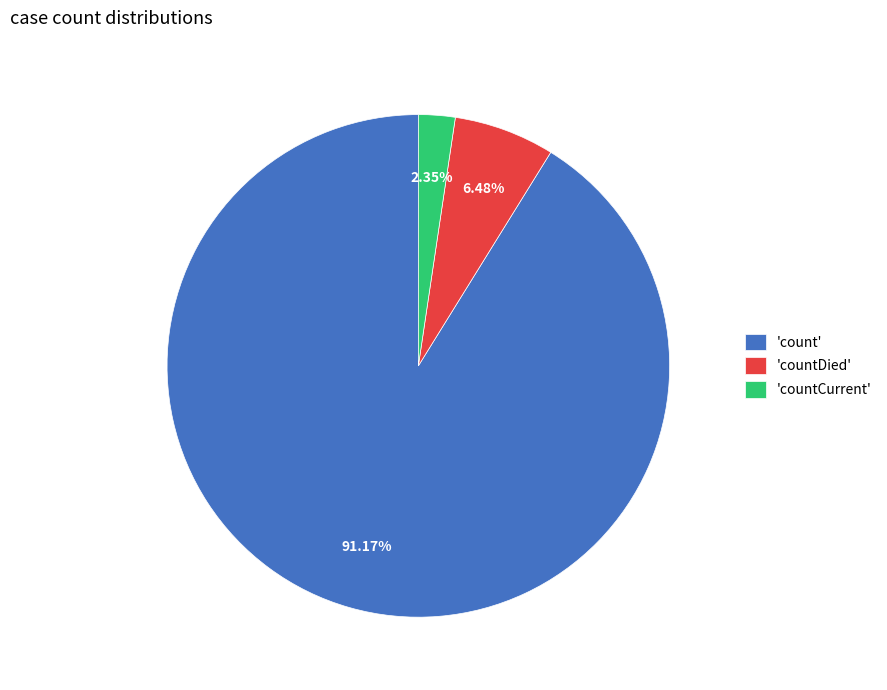

Which slice is the smallest?

'countCurrent'